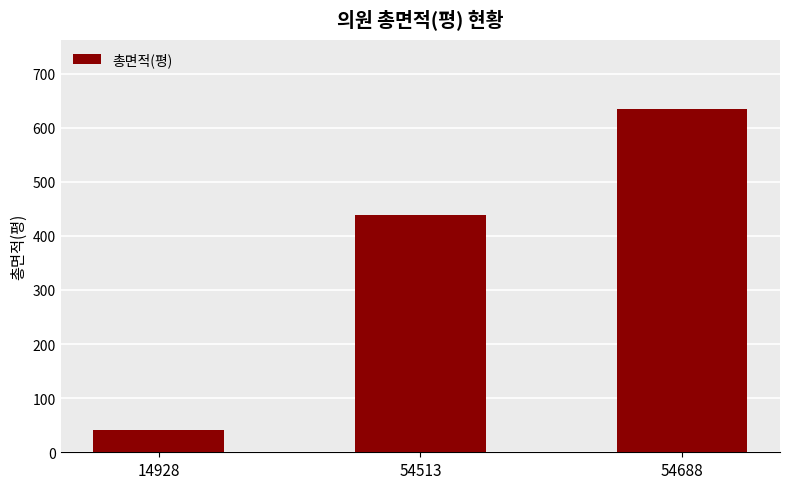

How many values are below 438?

1